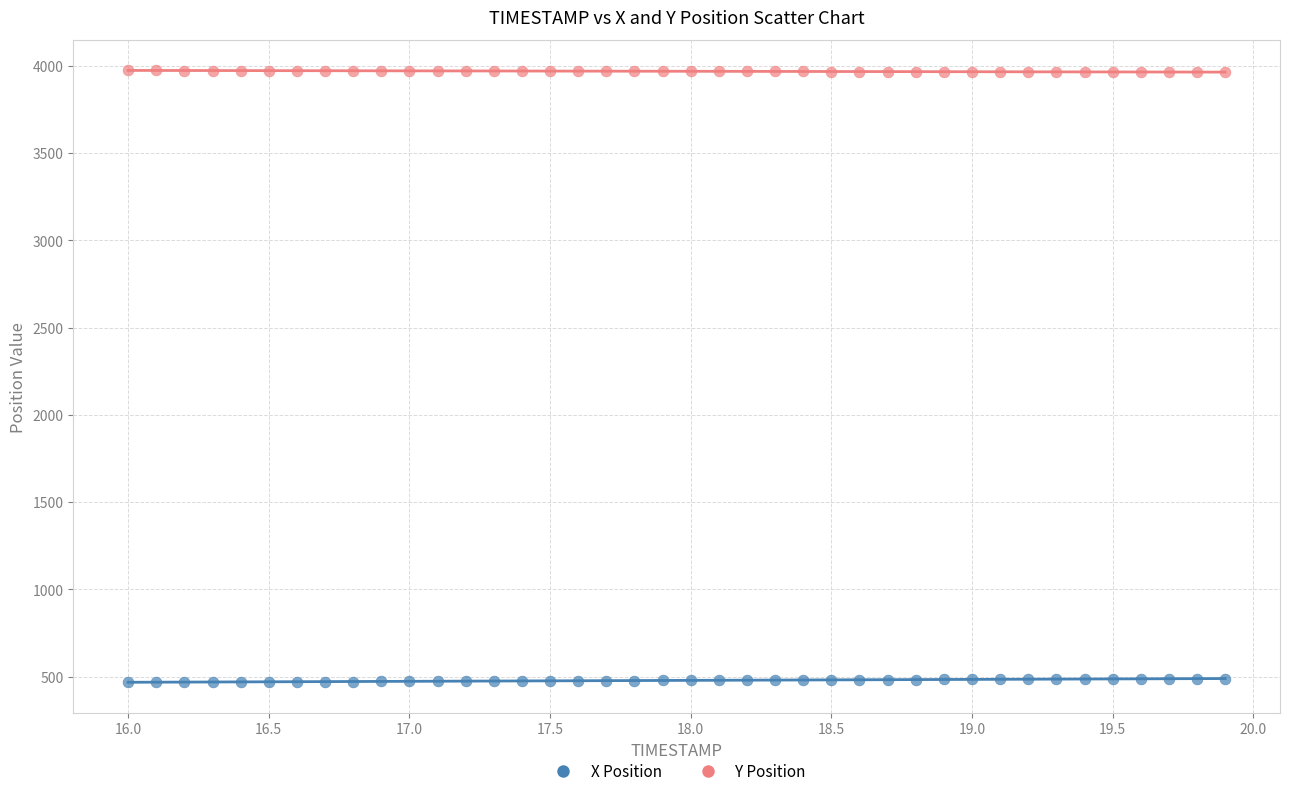

Across all data points, what is the range of Y values (max minus min)?

3505.6